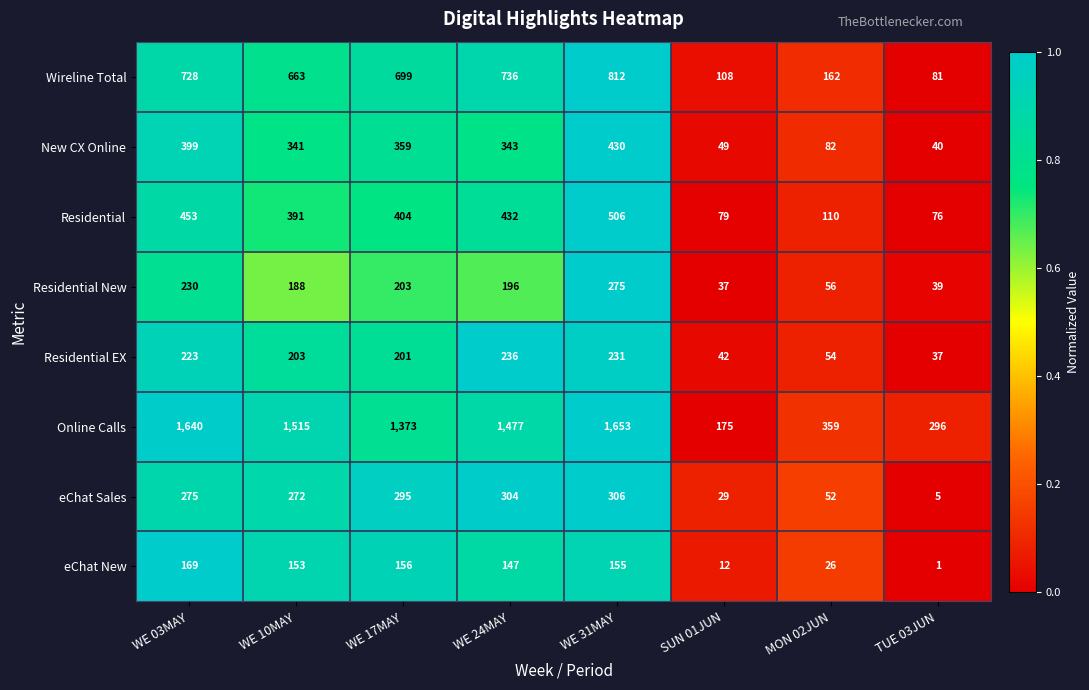

Which series has the largest total across all categories?

Online Calls